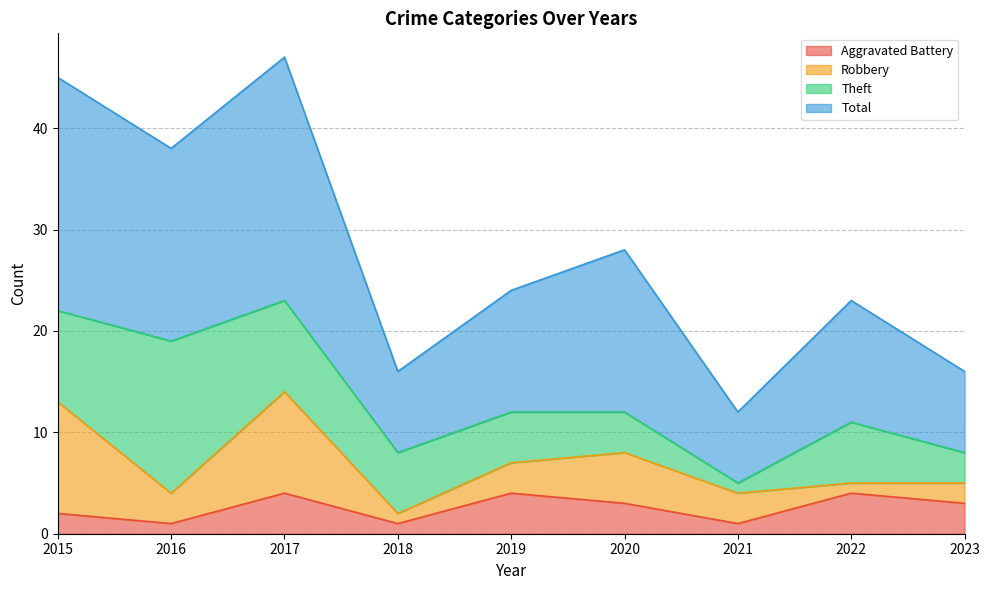

Read the Aggravated Battery value at 2016.

1